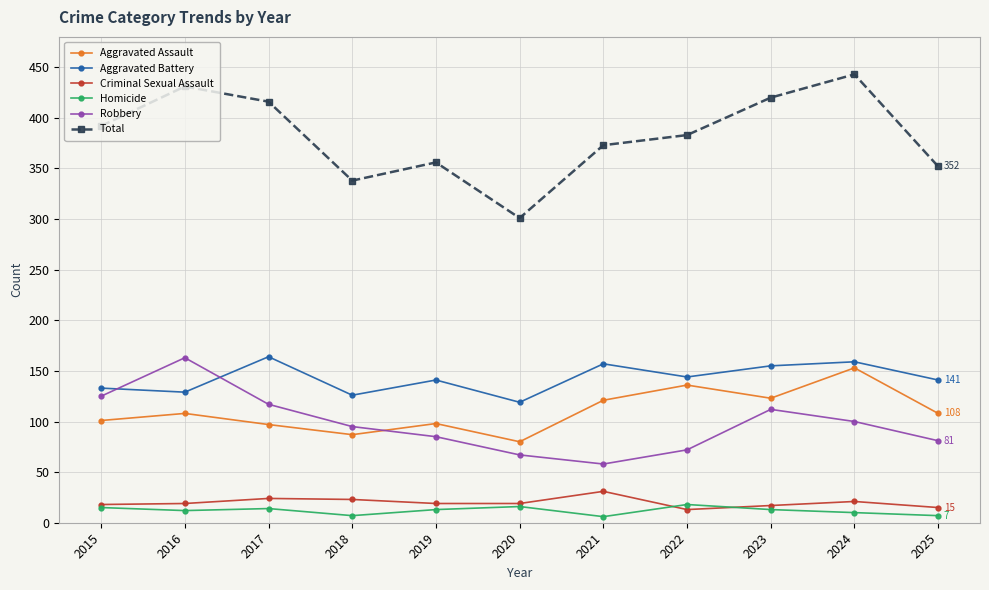

Where is the first local maximum for Robbery?

2016